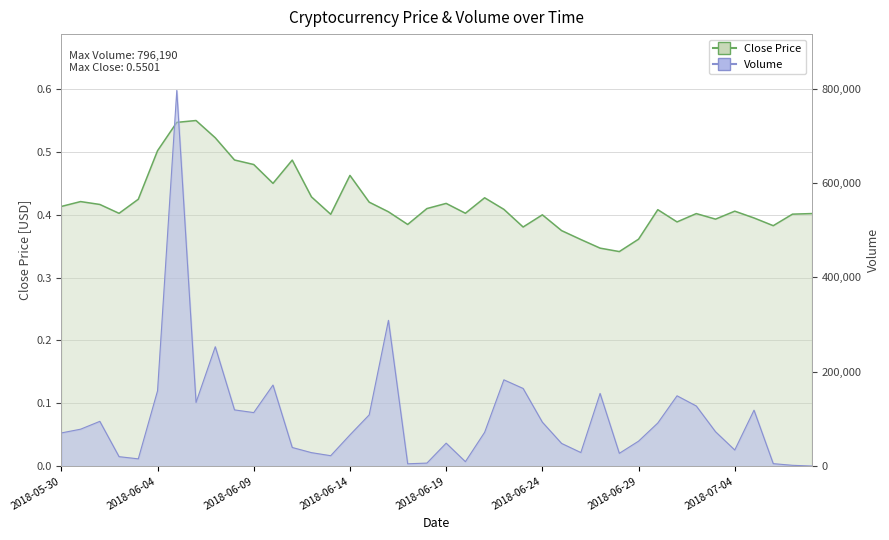

How many categories are shown in the chart?

40